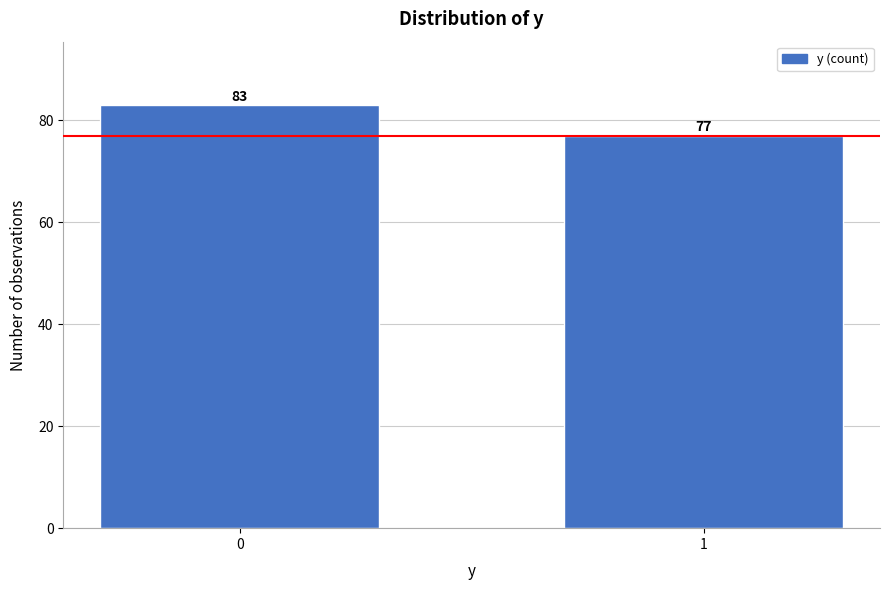

Reading left to right, transcribe all the data shown in this chart.

83	77